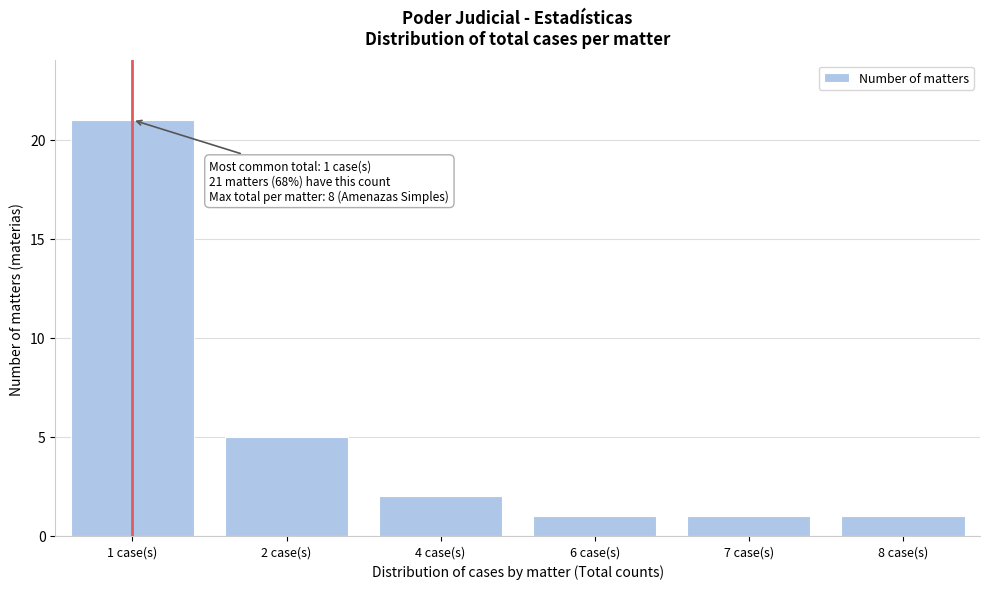

Reading left to right, transcribe all the data shown in this chart.

1 case(s)=21	2 case(s)=5	4 case(s)=2	6 case(s)=1	7 case(s)=1	8 case(s)=1